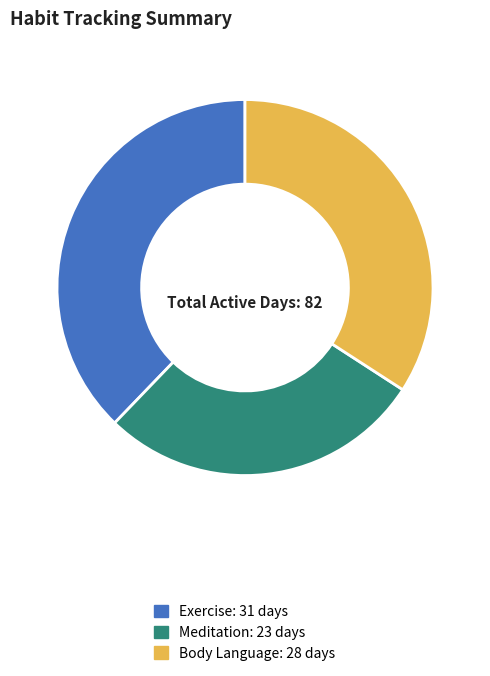

How many slices are in this pie chart?

3